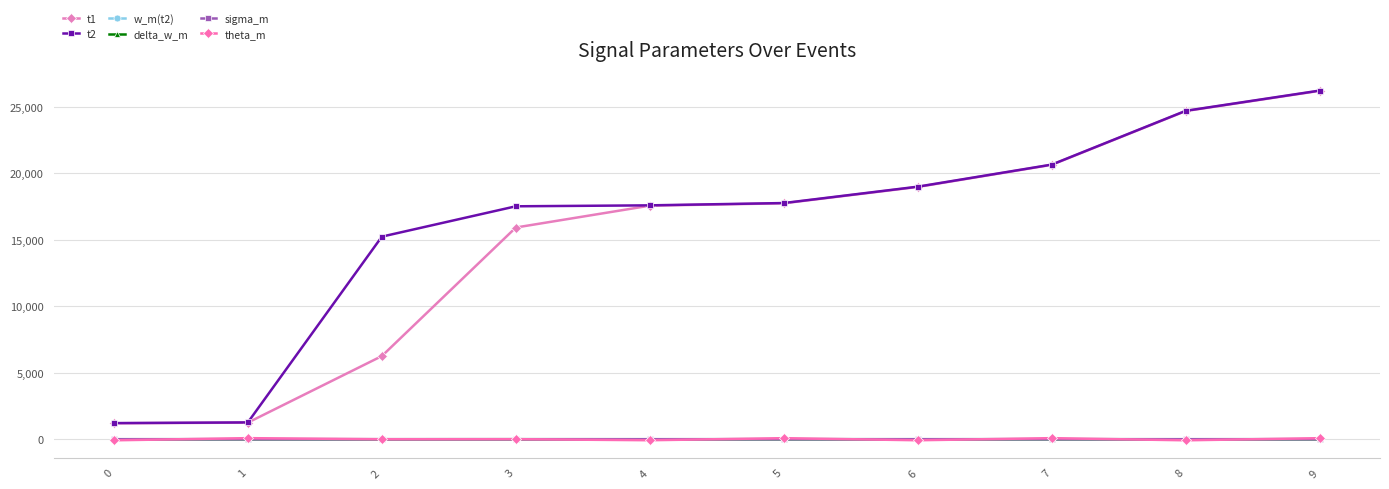

Reading right to left, what are all the values shown in this chart?

t1: 26207.0	24687.0	20642.0	18976.0	17747.0	17568.0	15924.0	6255.0	1250.0	1198.0
t2: 26225.0	24703.0	20657.0	18997.0	17765.0	17592.0	17521.0	15239.0	1265.0	1213.0
w_m(t2): 0.9	0.0	0.9	0.0	1.0	0.0	1.0	0.0	1.0	0.0
delta_w_m: 0.9	-1.0	0.9	-0.9	0.9	-1.0	1.0	-0.9	1.0	-1.0
sigma_m: 0.5	0.5	0.5	0.5	0.5	0.5	0.5	0.5	0.5	0.5
theta_m: 78.8	-80.6	80.8	-77.4	79.2	-76.0	3.5	-0.6	81.2	-81.0